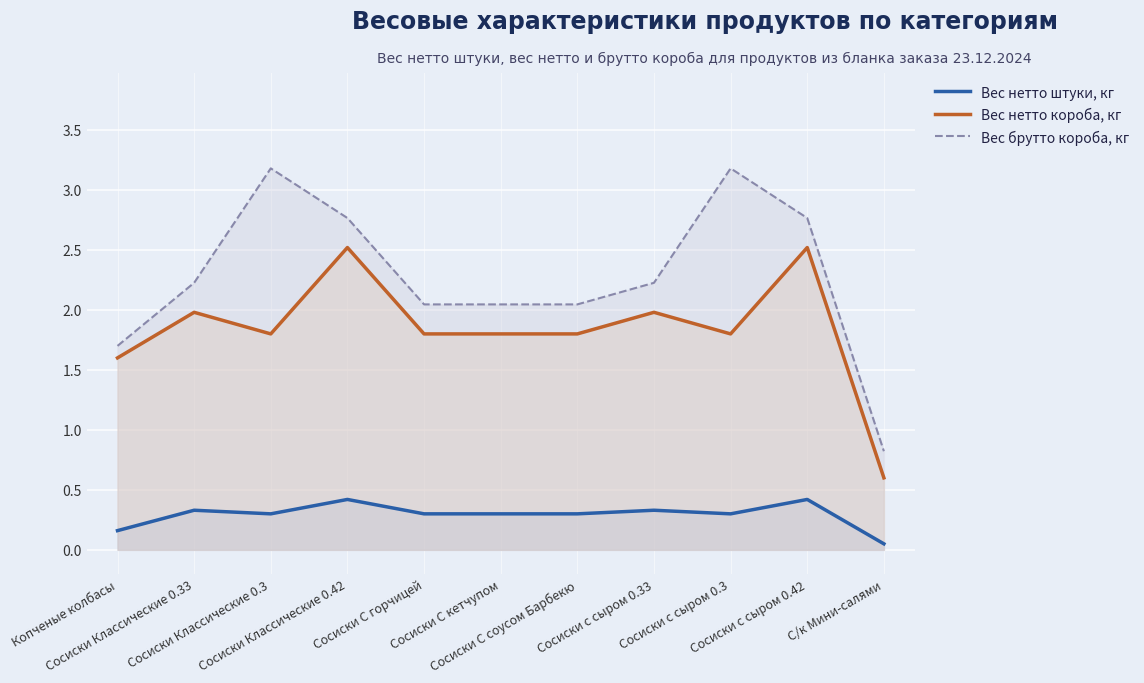

At which label is Вес нетто короба, кг closest to 1?

С/к Мини-салями